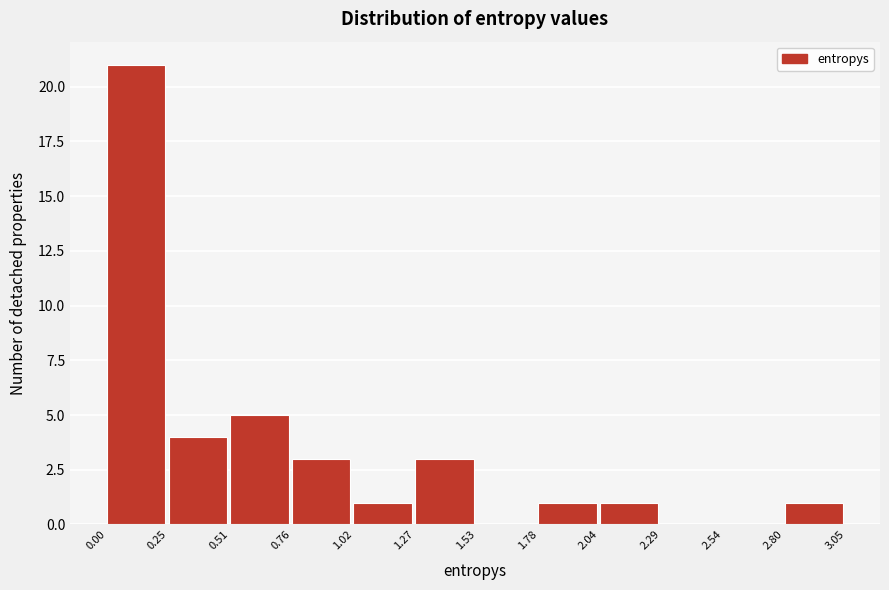

Reading left to right, list every bar in this chart as the range it spans on the x-axis followed by its height. The values are not printed on the chart, so give them approximately, as read against the axis.

0.00 to 0.25: 21
0.25 to 0.51: 4
0.51 to 0.76: 5
0.76 to 1.02: 3
1.02 to 1.27: 1
1.27 to 1.53: 3
1.53 to 1.78: 0
1.78 to 2.04: 1
2.04 to 2.29: 1
2.29 to 2.54: 0
2.54 to 2.80: 0
2.80 to 3.05: 1